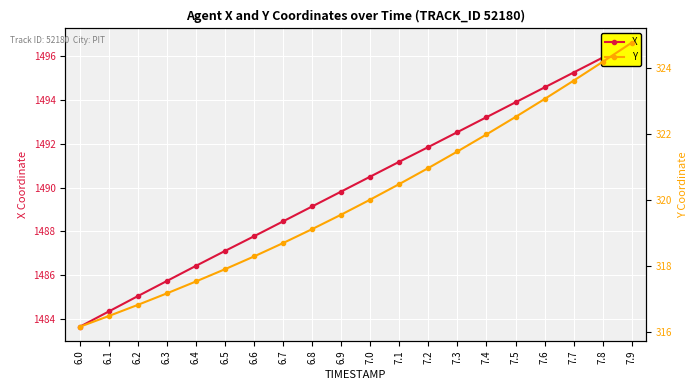

How many data points in X are above 1490?

10